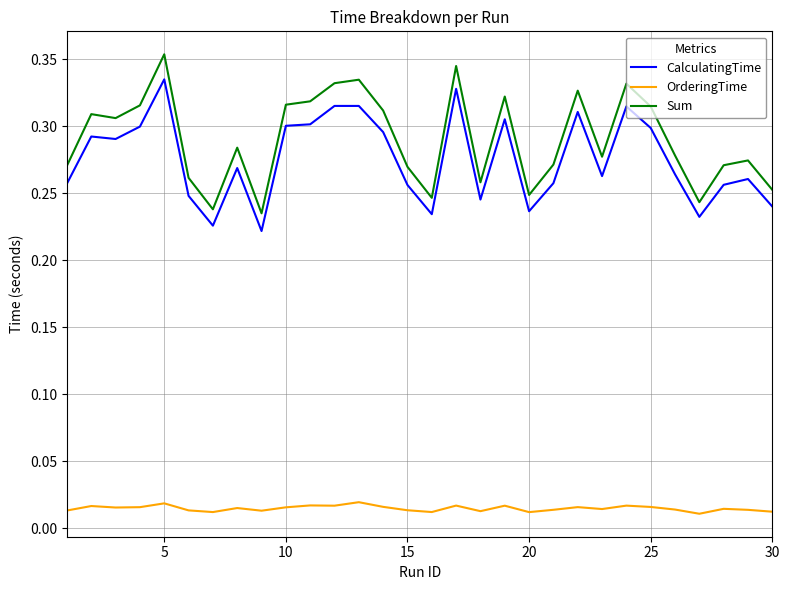

True or false: CalculatingTime and Sum intersect in this chart.

False